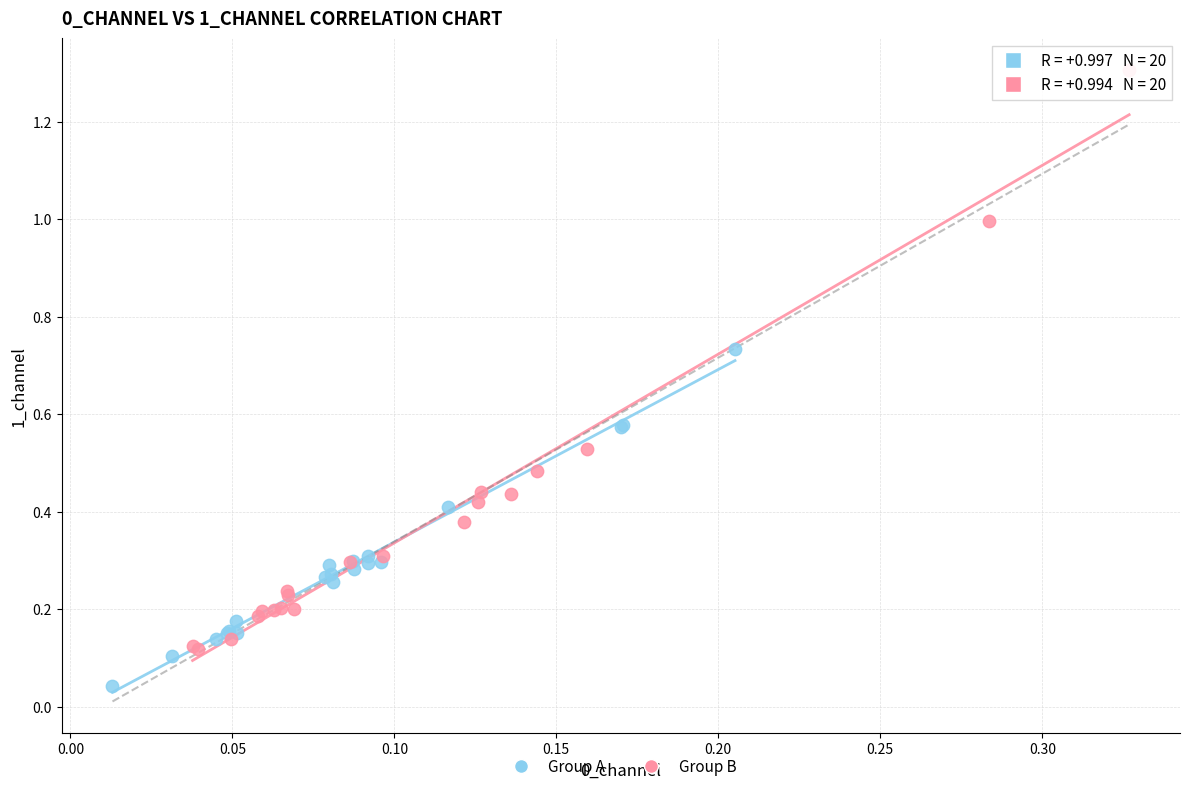

Which series contains the highest Y value?

Group B